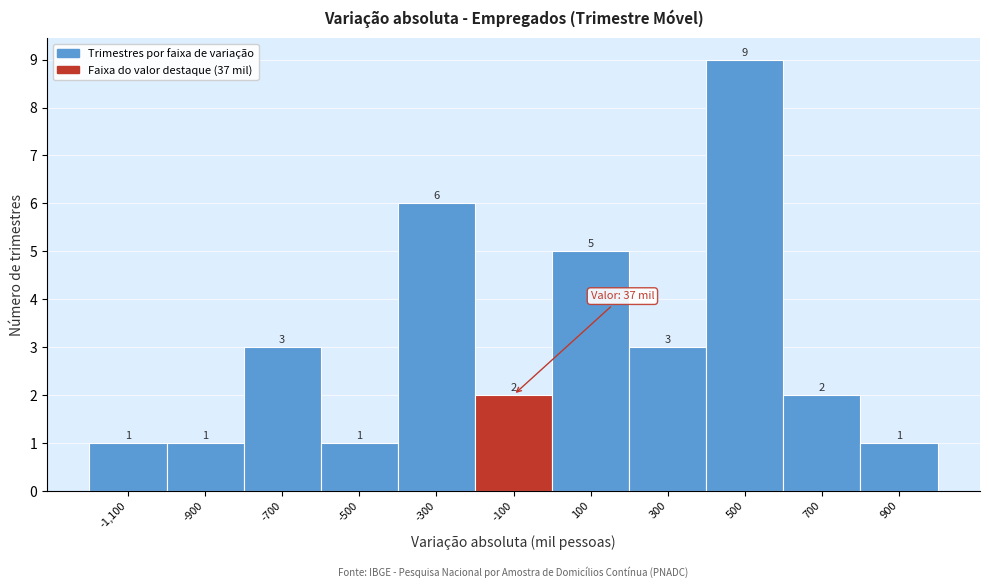

Reading right to left, list all the values displayed in this chart.

1	2	9	3	5	2	6	1	3	1	1